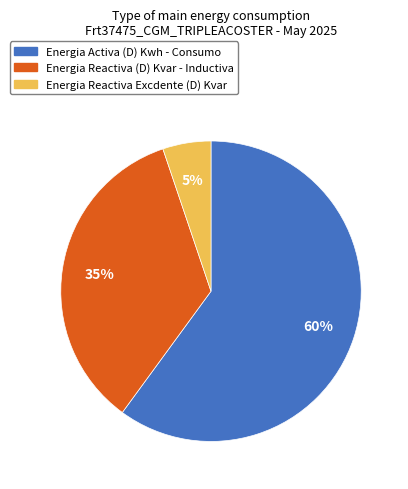

How many segments does this pie chart have?

3